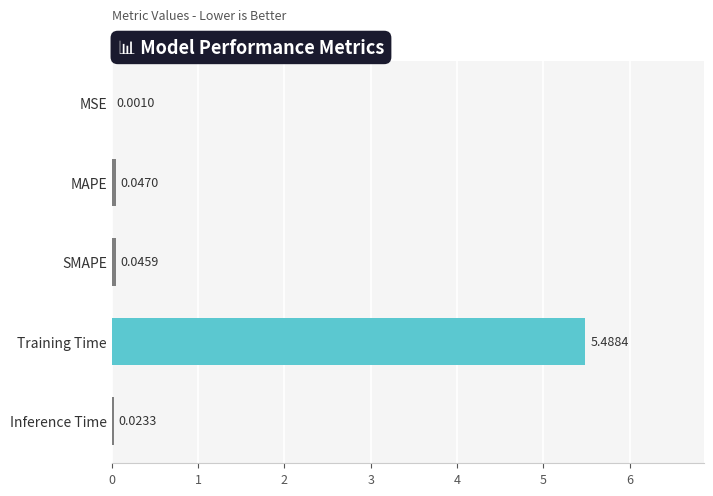

Which label corresponds to the largest value in the chart?

Training Time